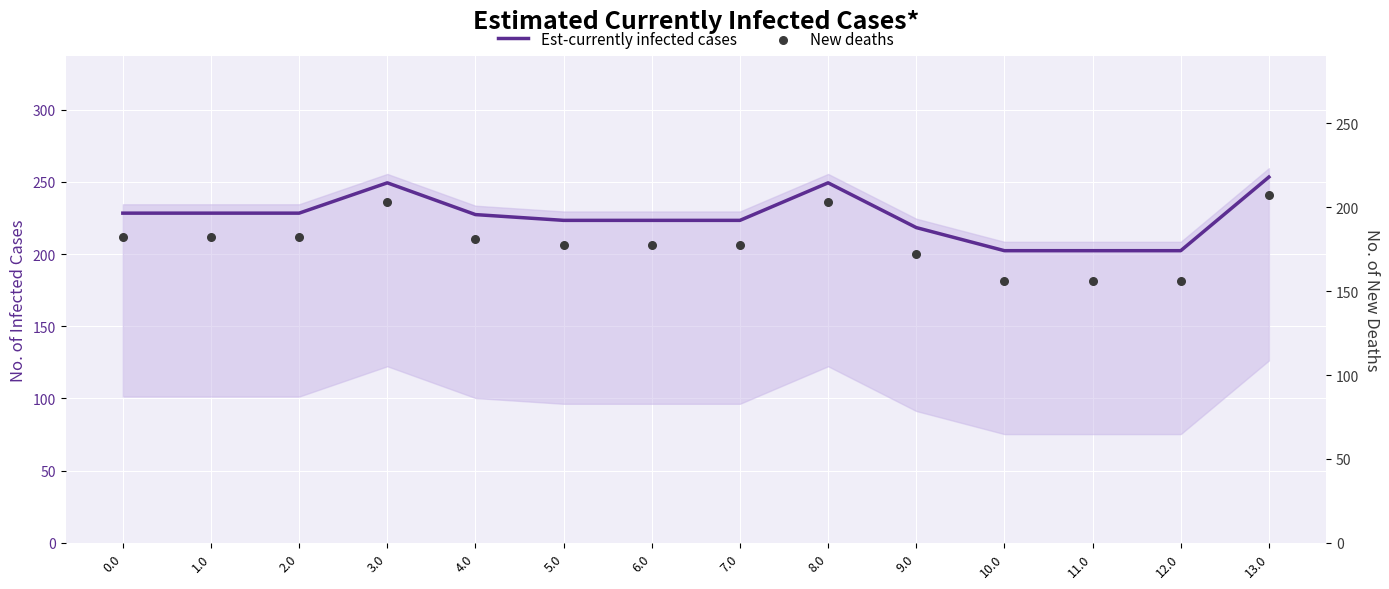

Which series contains the highest Y value?

Est-currently infected cases